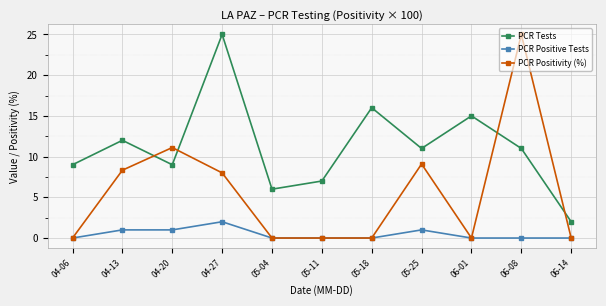

What is the difference between the PCR Tests values at 06-08 and 05-04?

5.0